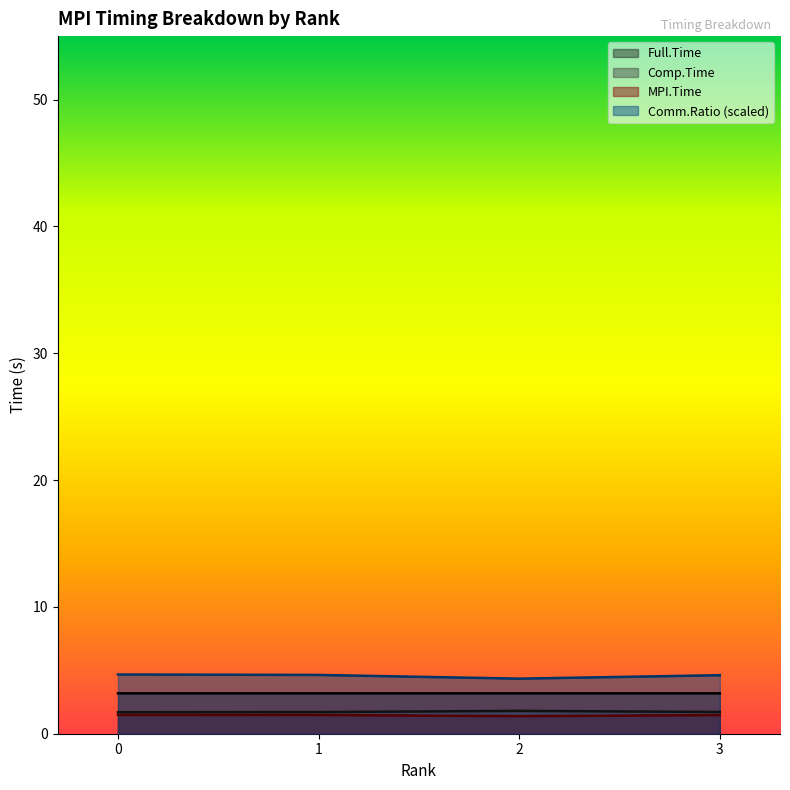

The value of Comp.Time at 2 is 2.6. True or false?

False